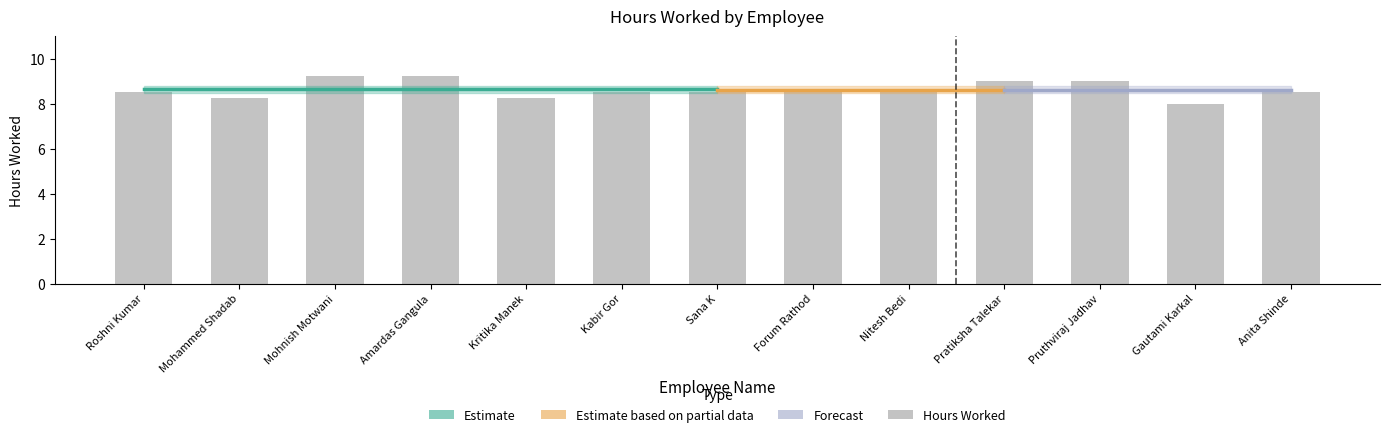

Rank the categories by value from lowest to highest.

Gautami Karkal, Mohammed Shadab, Kritika Manek, Roshni Kumar, Kabir Gor, Sana K, Forum Rathod, Nitesh Bedi, Anita Shinde, Pratiksha Talekar, Pruthviraj Jadhav, Mohnish Motwani, Amardas Gangula